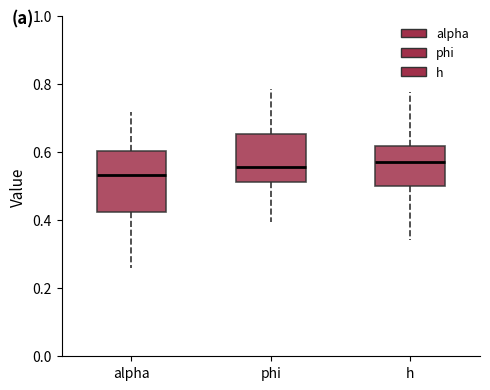

Which box is the tallest, from its lower edge to its upper edge?

alpha